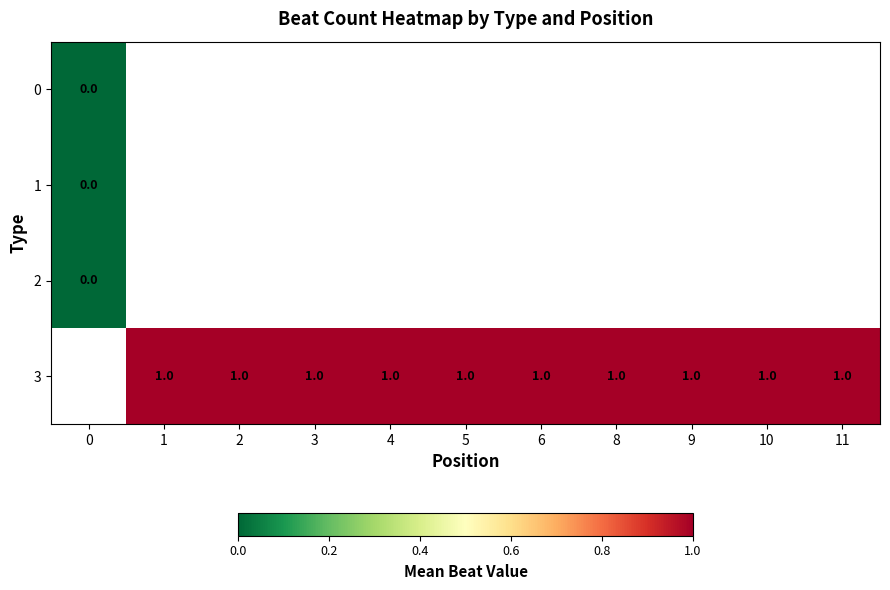

The value of 3 at 8 is 1. True or false?

True